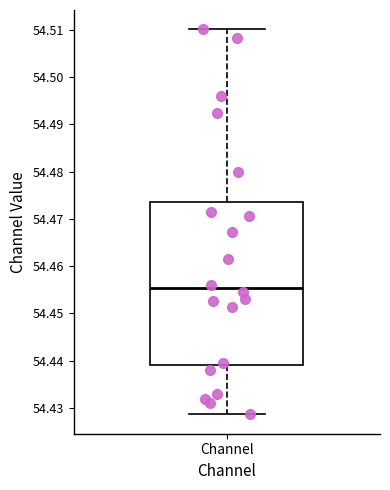

Transcribe this box plot: give where the median line is, the range the box spans, and where the two whiskers end, as read against the y-axis. The values are not printed on the chart, so give them approximately, as read against the axis.

median 54.455, box 54.439 to 54.474, whiskers 54.429 to 54.510